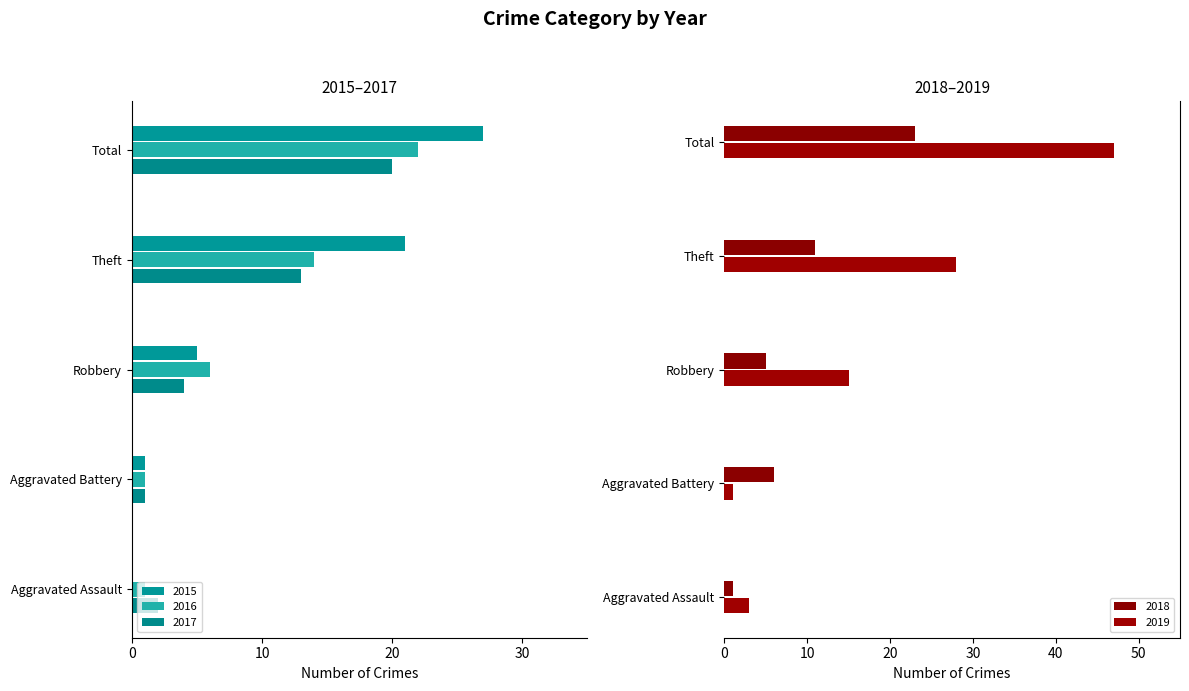

At how many categories does at least one series exceed -12?

5